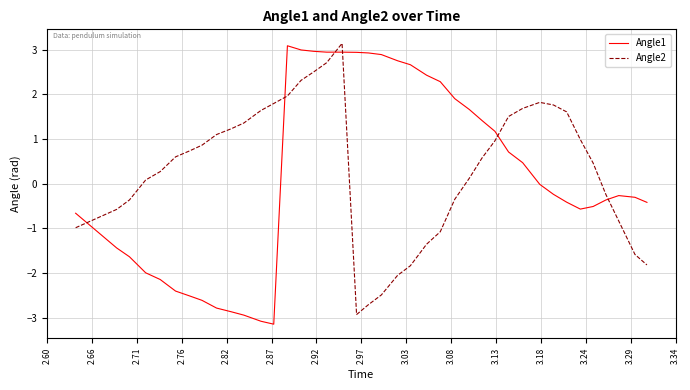

What is the lowest value of the Angle1 series?

-3.1